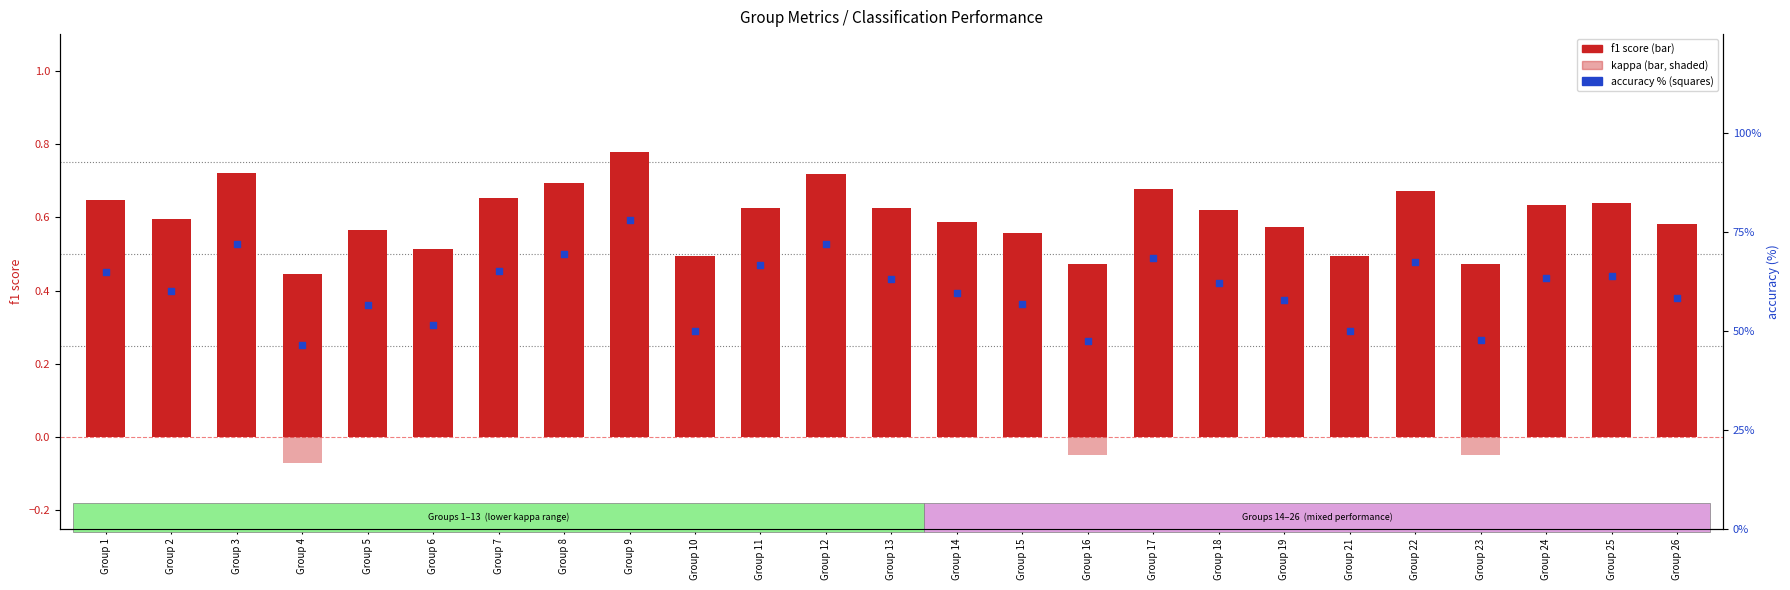

What are all the series names shown in the legend?

f1 score, kappa, accuracy (%)